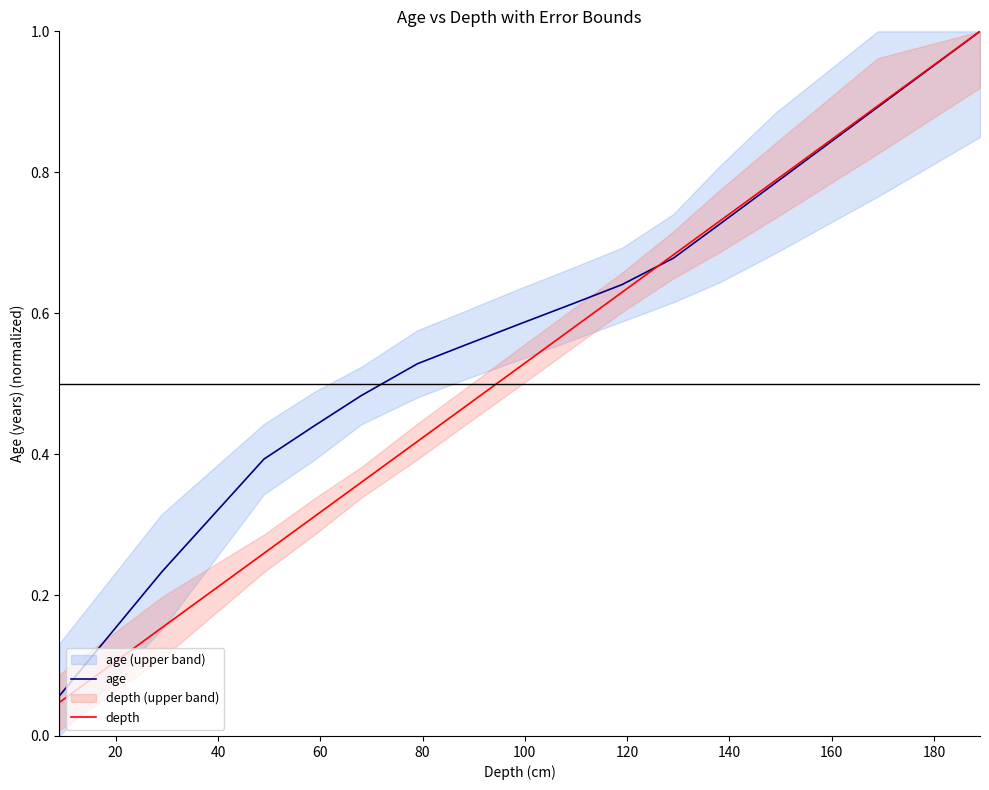

Is it true that depth equals 0.2 at 80?

False